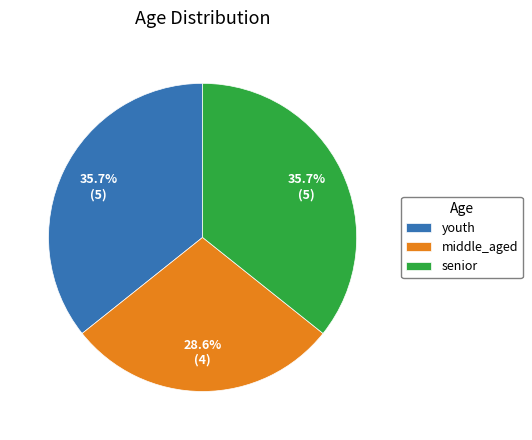

What is the smallest slice in the pie chart?

middle_aged